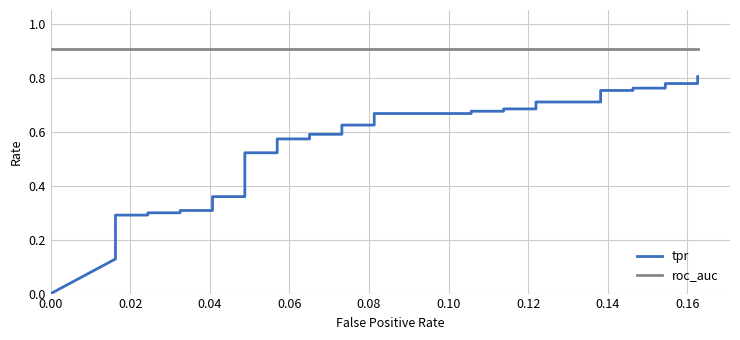

How many values in the tpr series exceed 0?

39